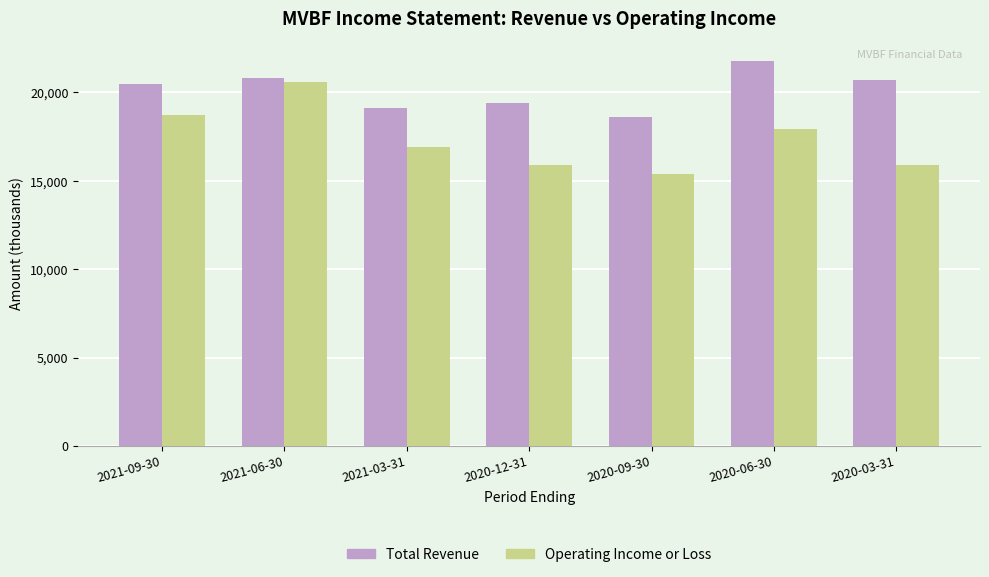

What is the spread (max minus min) of values at 2021-06-30?

200